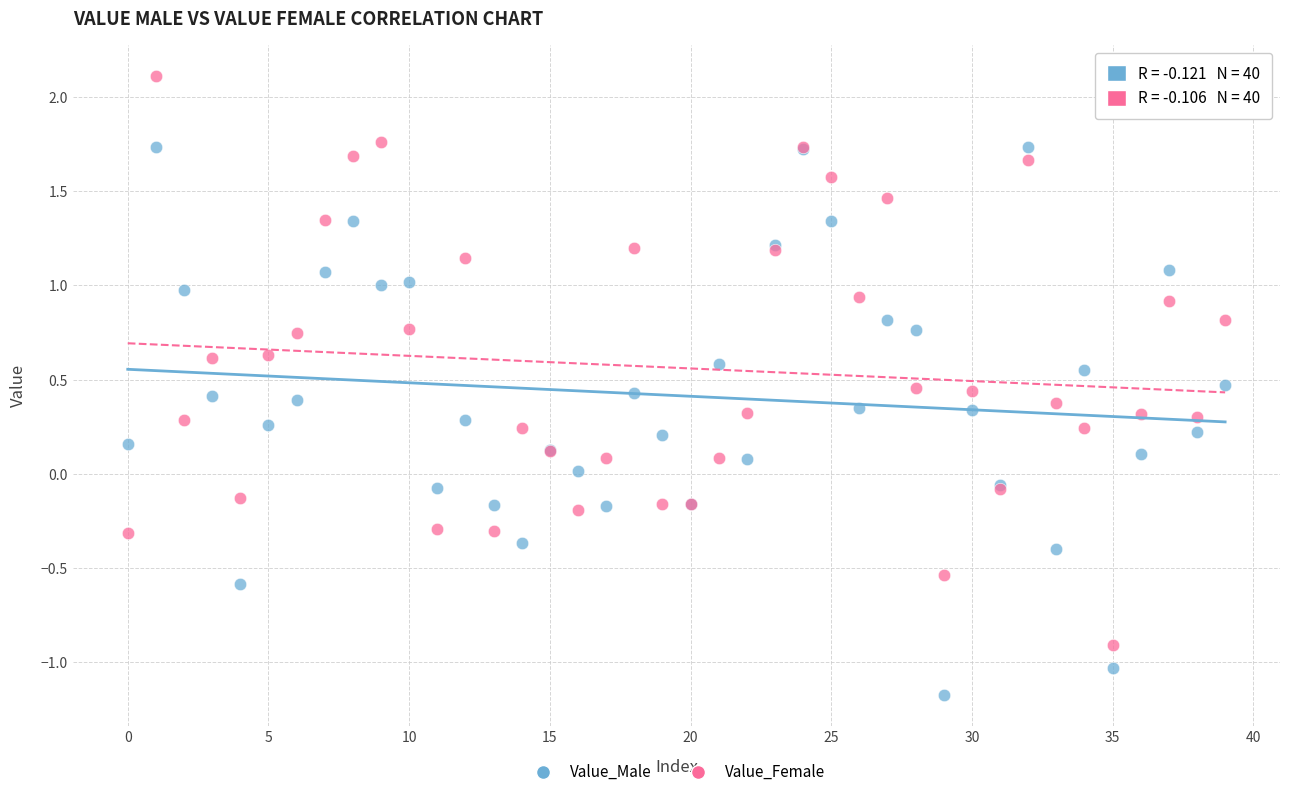

Which series reaches the maximum Y coordinate?

Value_Female